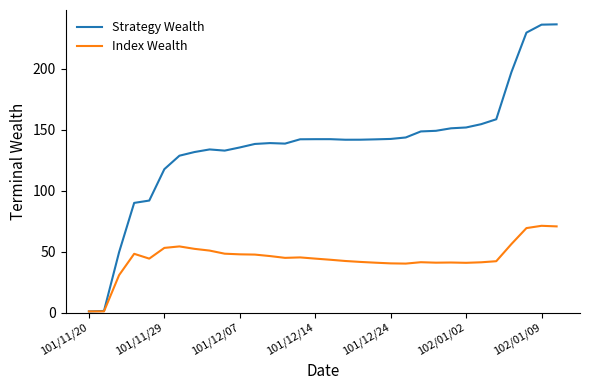

List the series in order of their peak value, highest first.

Strategy Wealth, Index Wealth